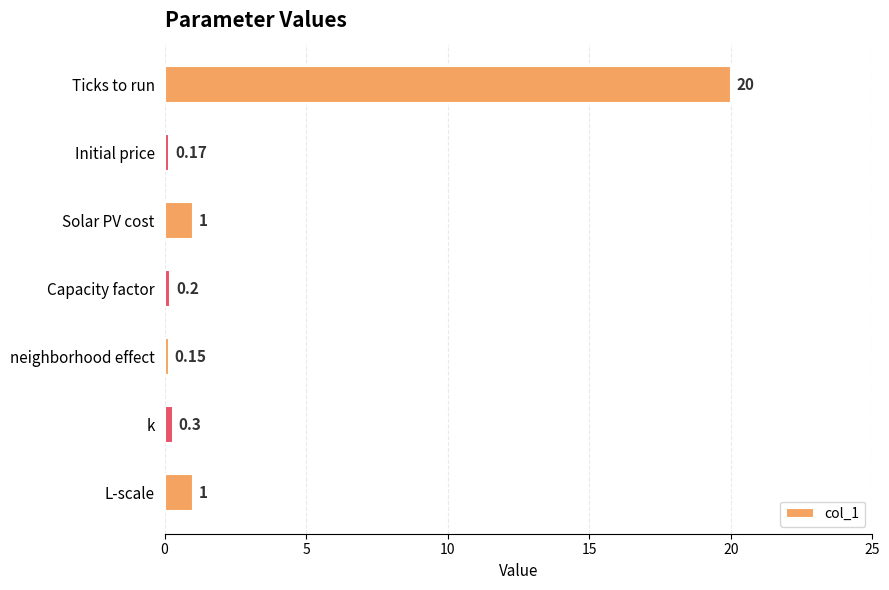

Which label corresponds to the largest value in the chart?

Ticks to run